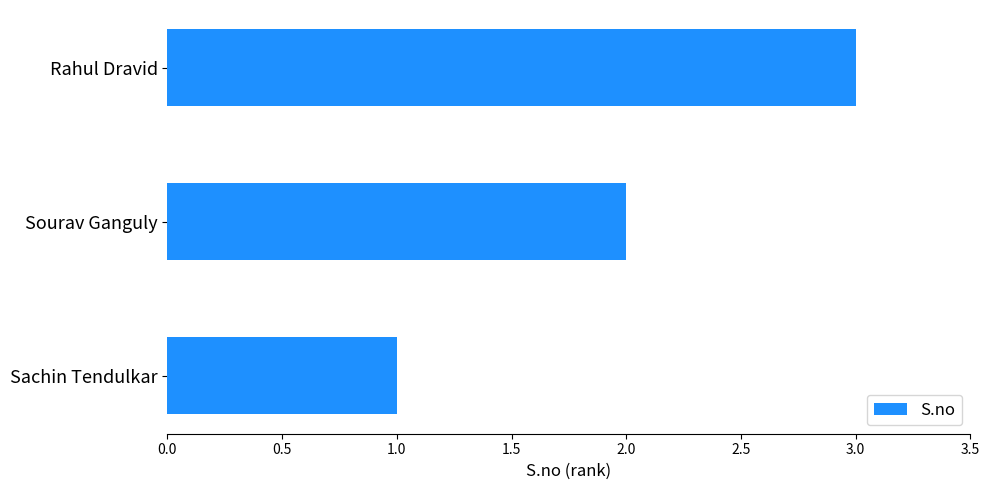

Are the bars horizontal?

Yes